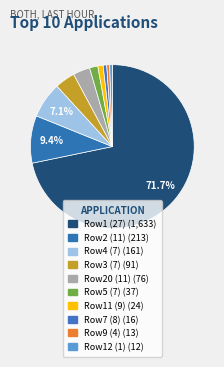

Count the number of slices in the pie.

10